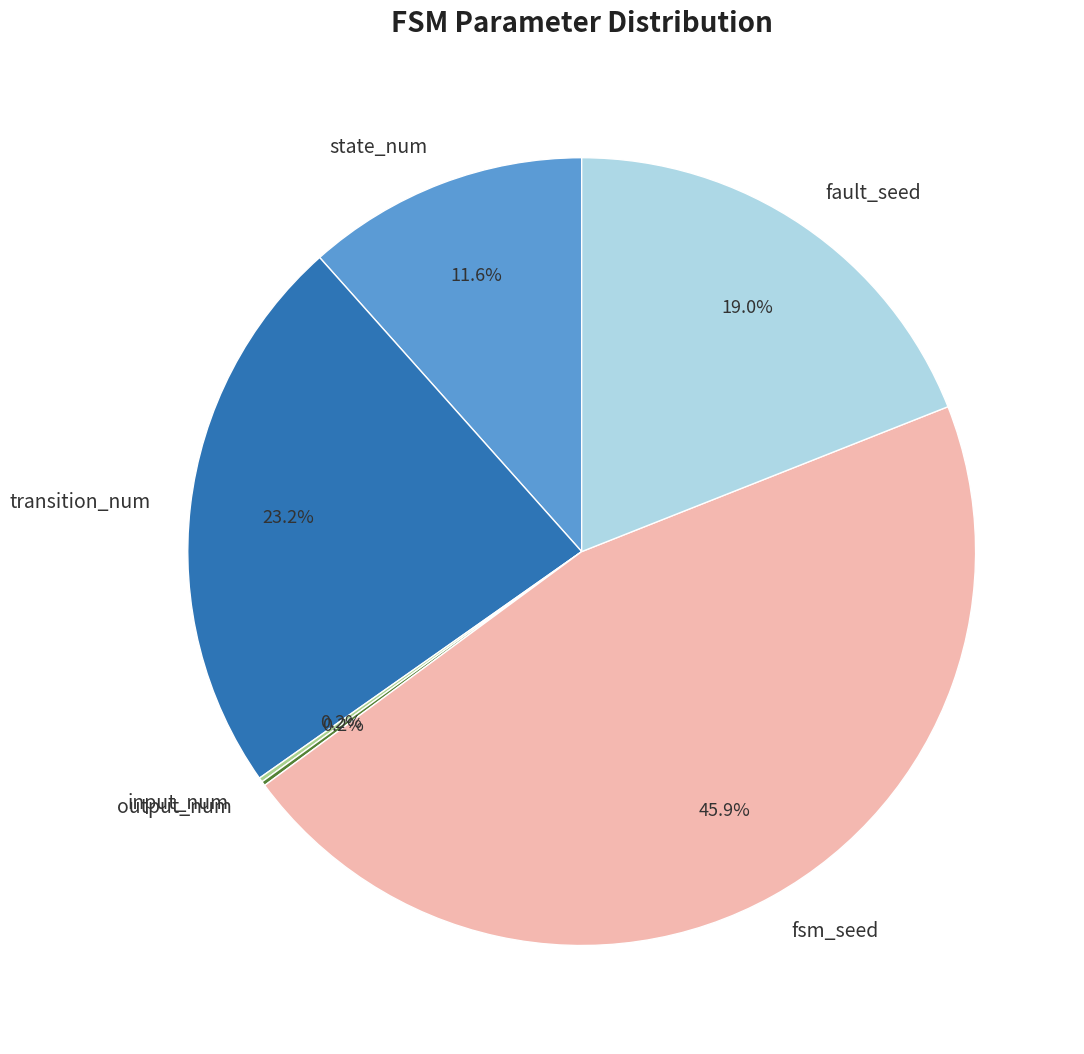

True or false: transition_num accounts for 37% of the total.

False